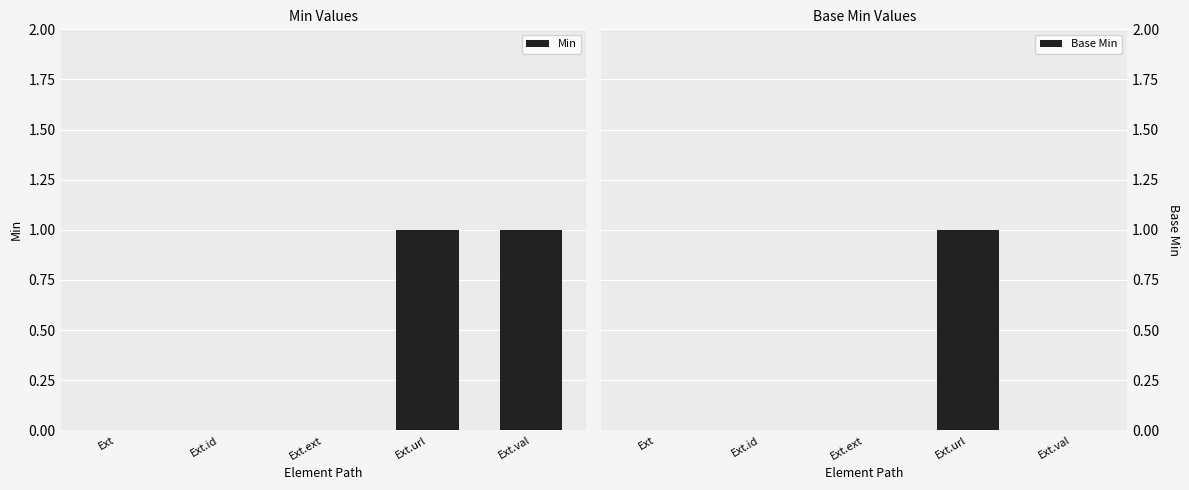

Does the chart contain any negative values?

No